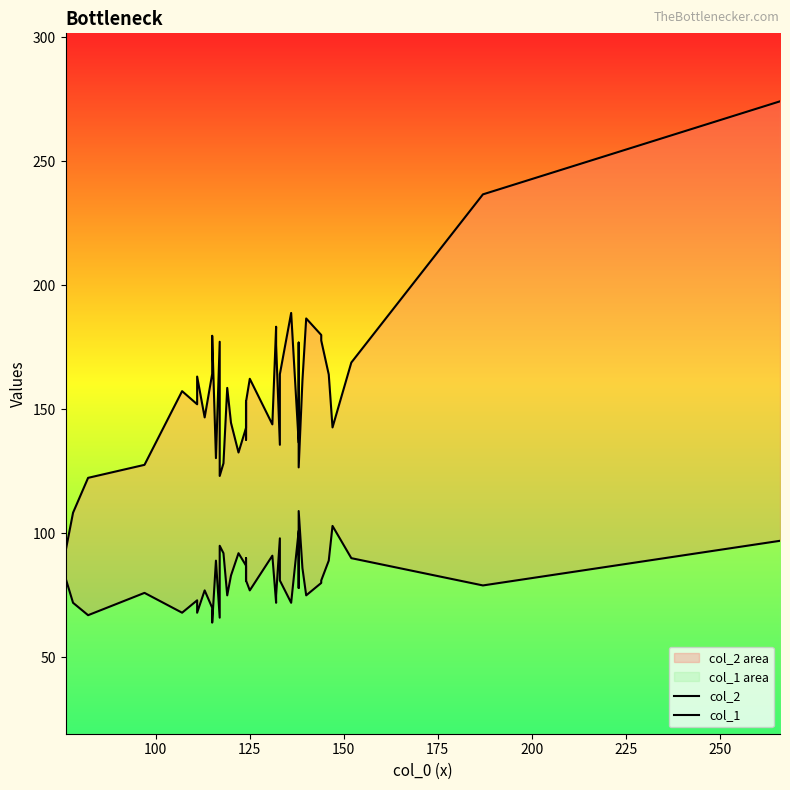

What is the average value of the col_1 series?

82.0